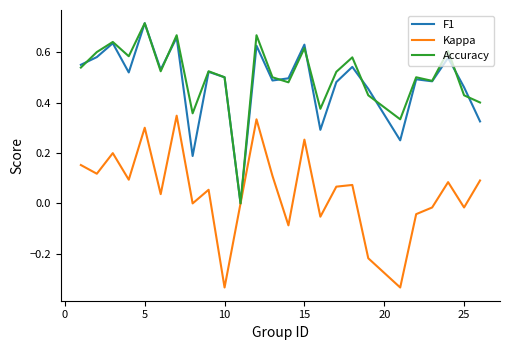

Which series has the widest spread of values?

F1